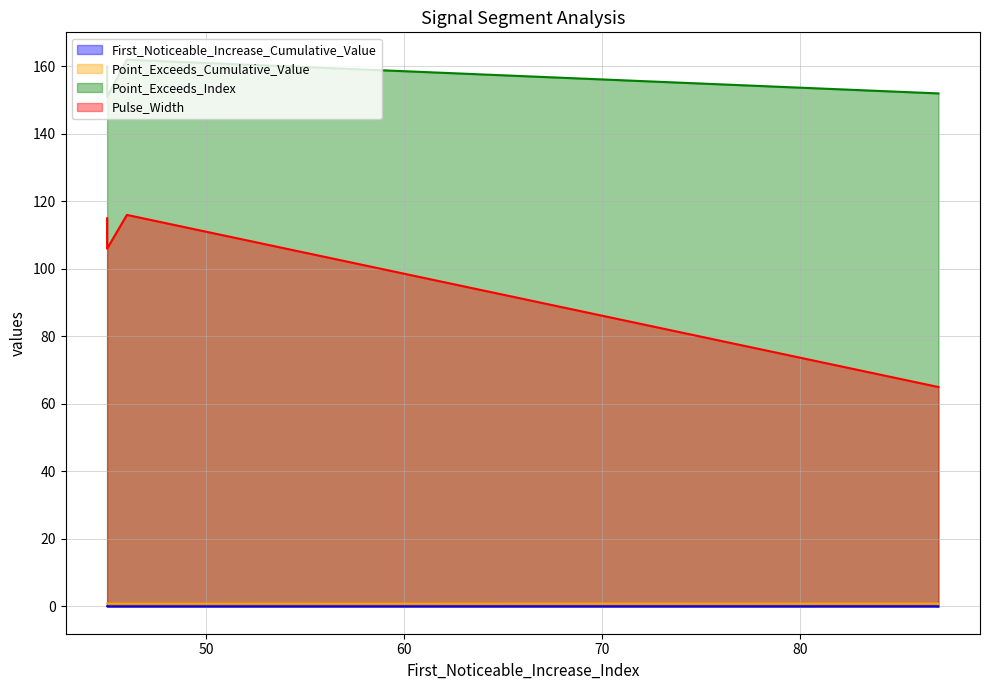

Reading left to right, extract all data points from this chart.

First_Noticeable_Increase_Cumulative_Value: 46=0.0	87=0.0	87=0.0	45=0.0	45=0.0
Point_Exceeds_Cumulative_Value: 46=0.8	87=0.8	87=0.8	45=0.8	45=0.8
Point_Exceeds_Index: 46=162.0	87=152.0	87=152.0	45=160.0	45=151.0
Pulse_Width: 46=116.0	87=65.0	87=65.0	45=115.0	45=106.0